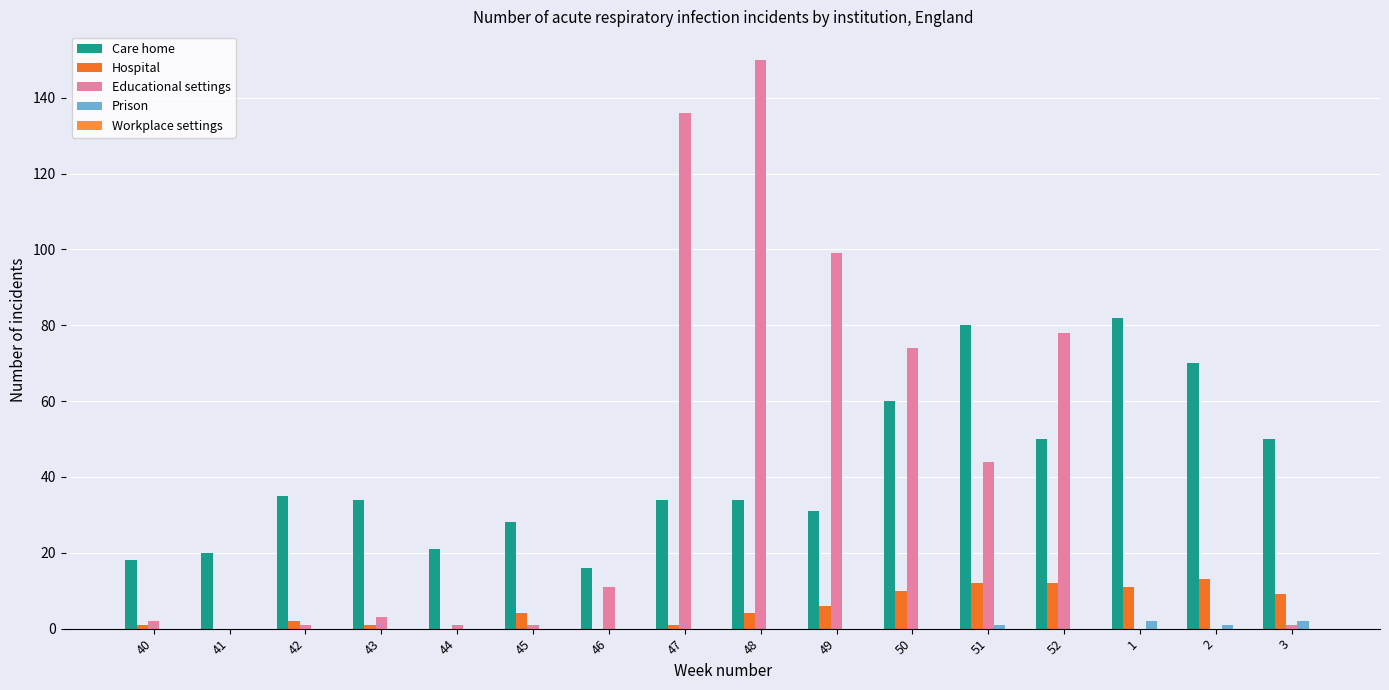

What is the average value of the Hospital series?

5